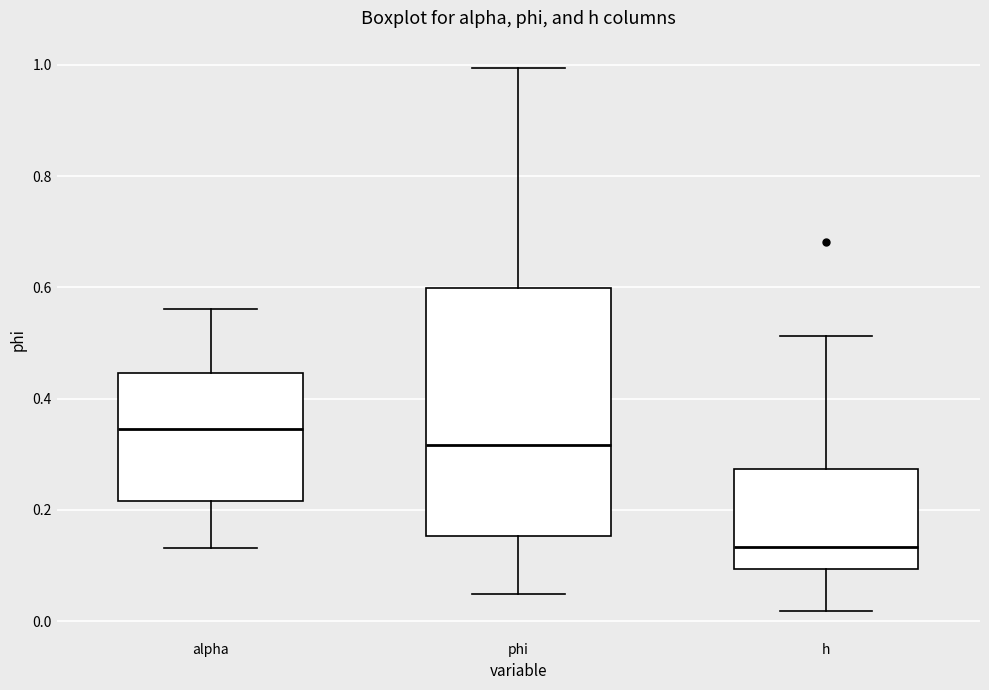

Where does the median line of the box for h sit on the y-axis? The values are not printed on the chart, so give them approximately, as read against the axis.

0.14